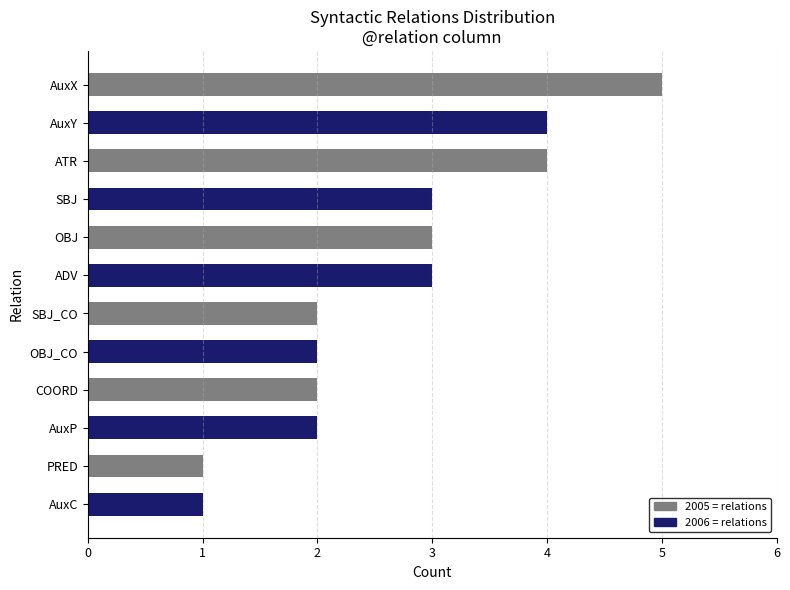

What is the greatest value displayed?

5